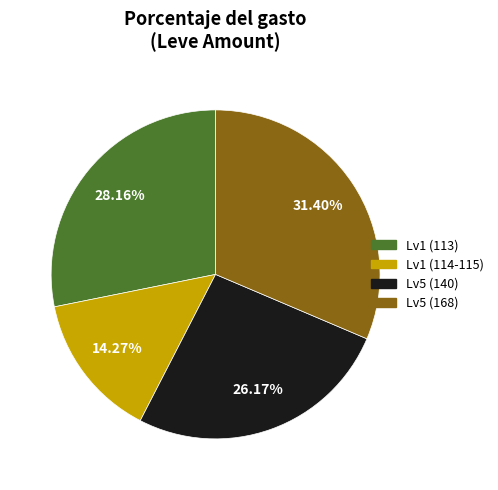

Does any single category account for the majority?

No